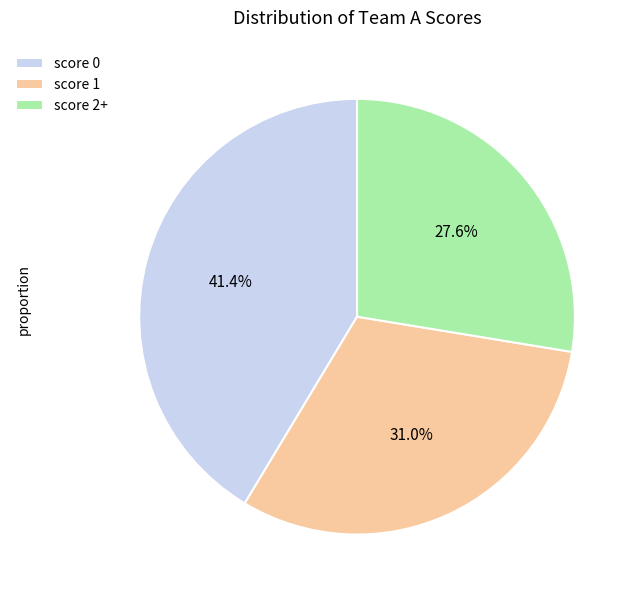

Rank the categories by value from highest to lowest.

score 0, score 1, score 2+